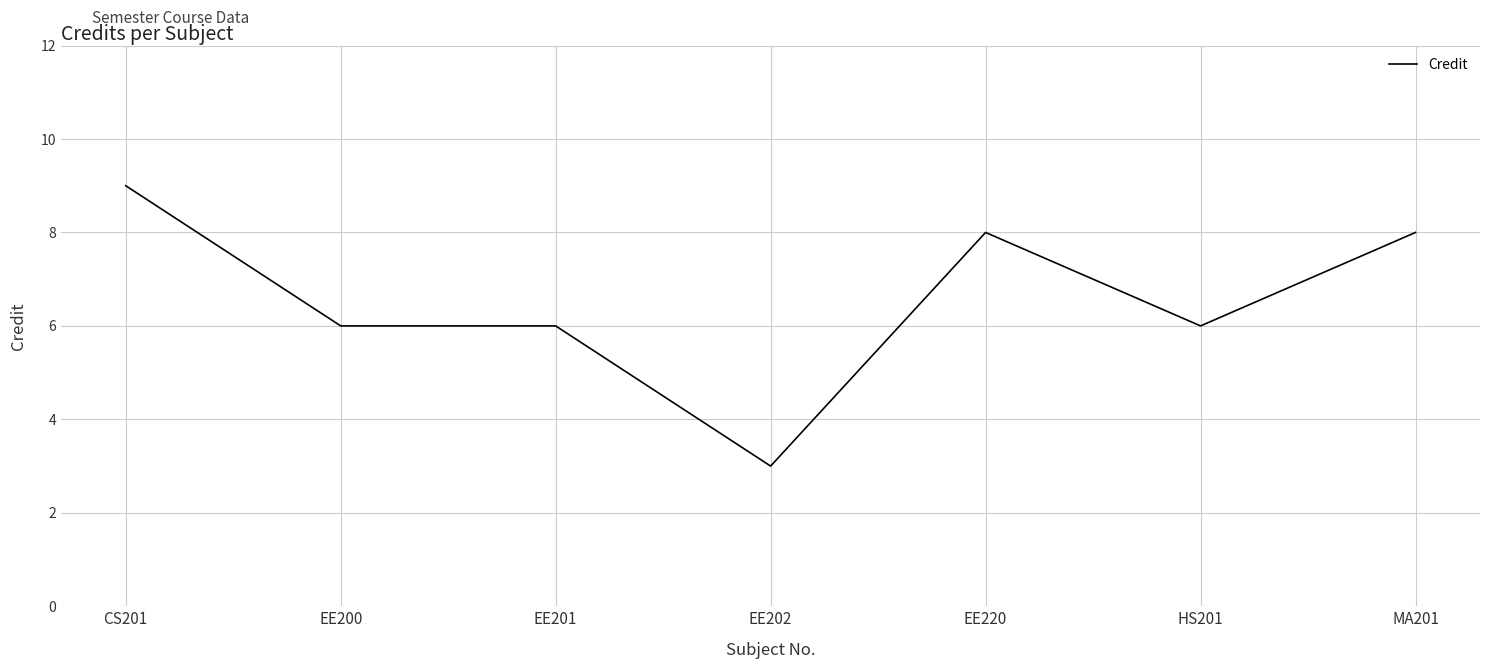

How many lines are shown in the chart?

1